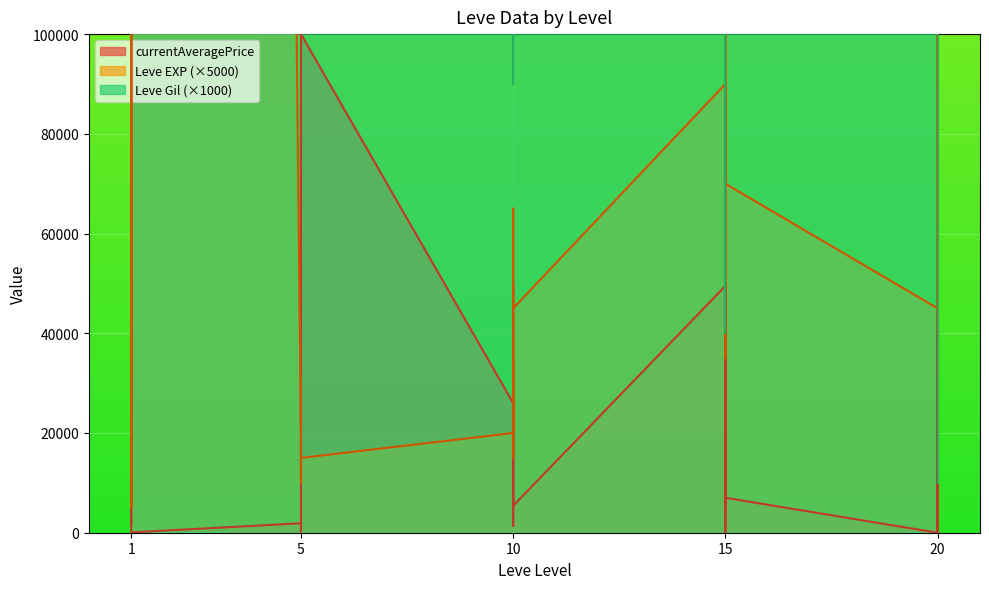

The Leve Gil series shows 780000 at 10. True or false?

True